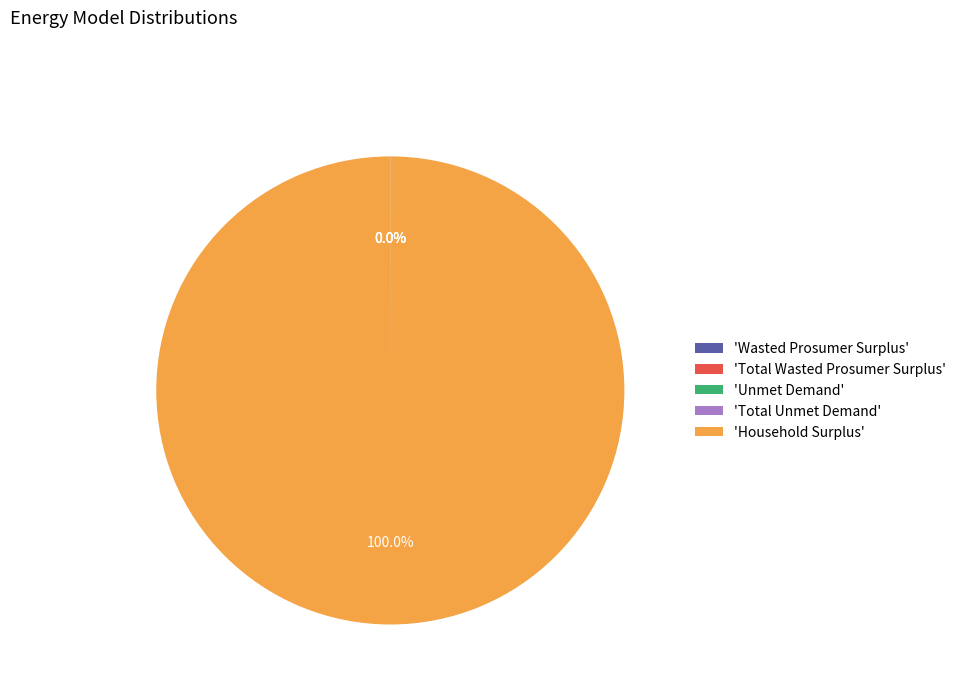

Does 'Household Surplus' represent more than half of the total?

Yes